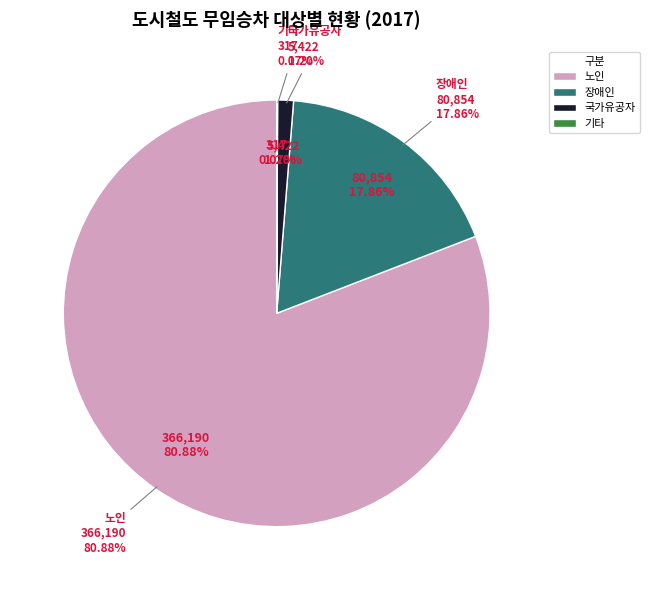

Which slice is the smallest?

기타